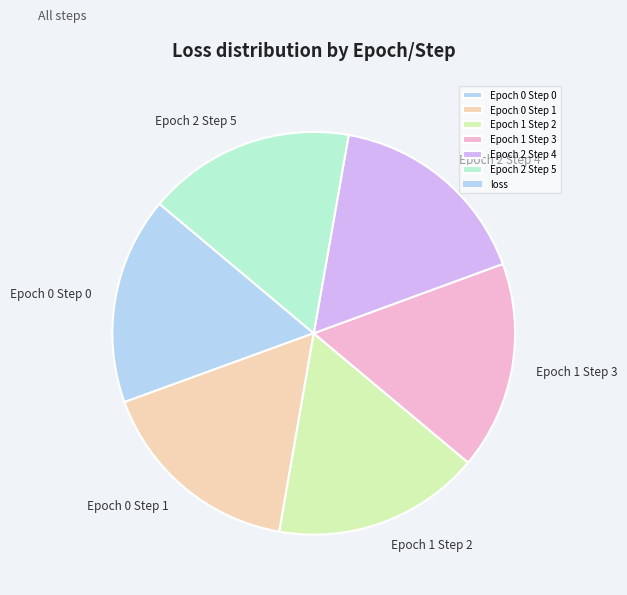

Does Epoch 2 Step 4 represent more than half of the total?

No